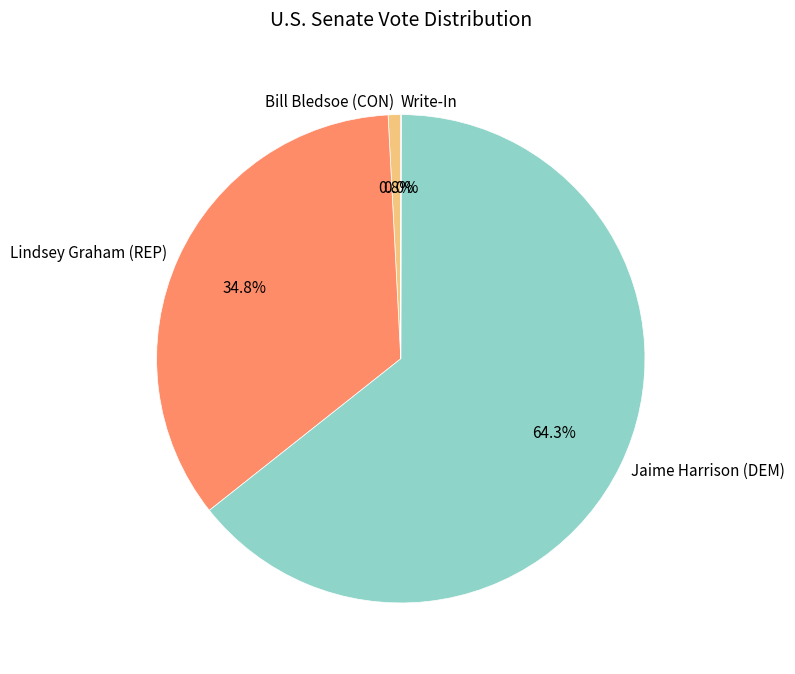

Is there a majority slice in this chart?

Yes